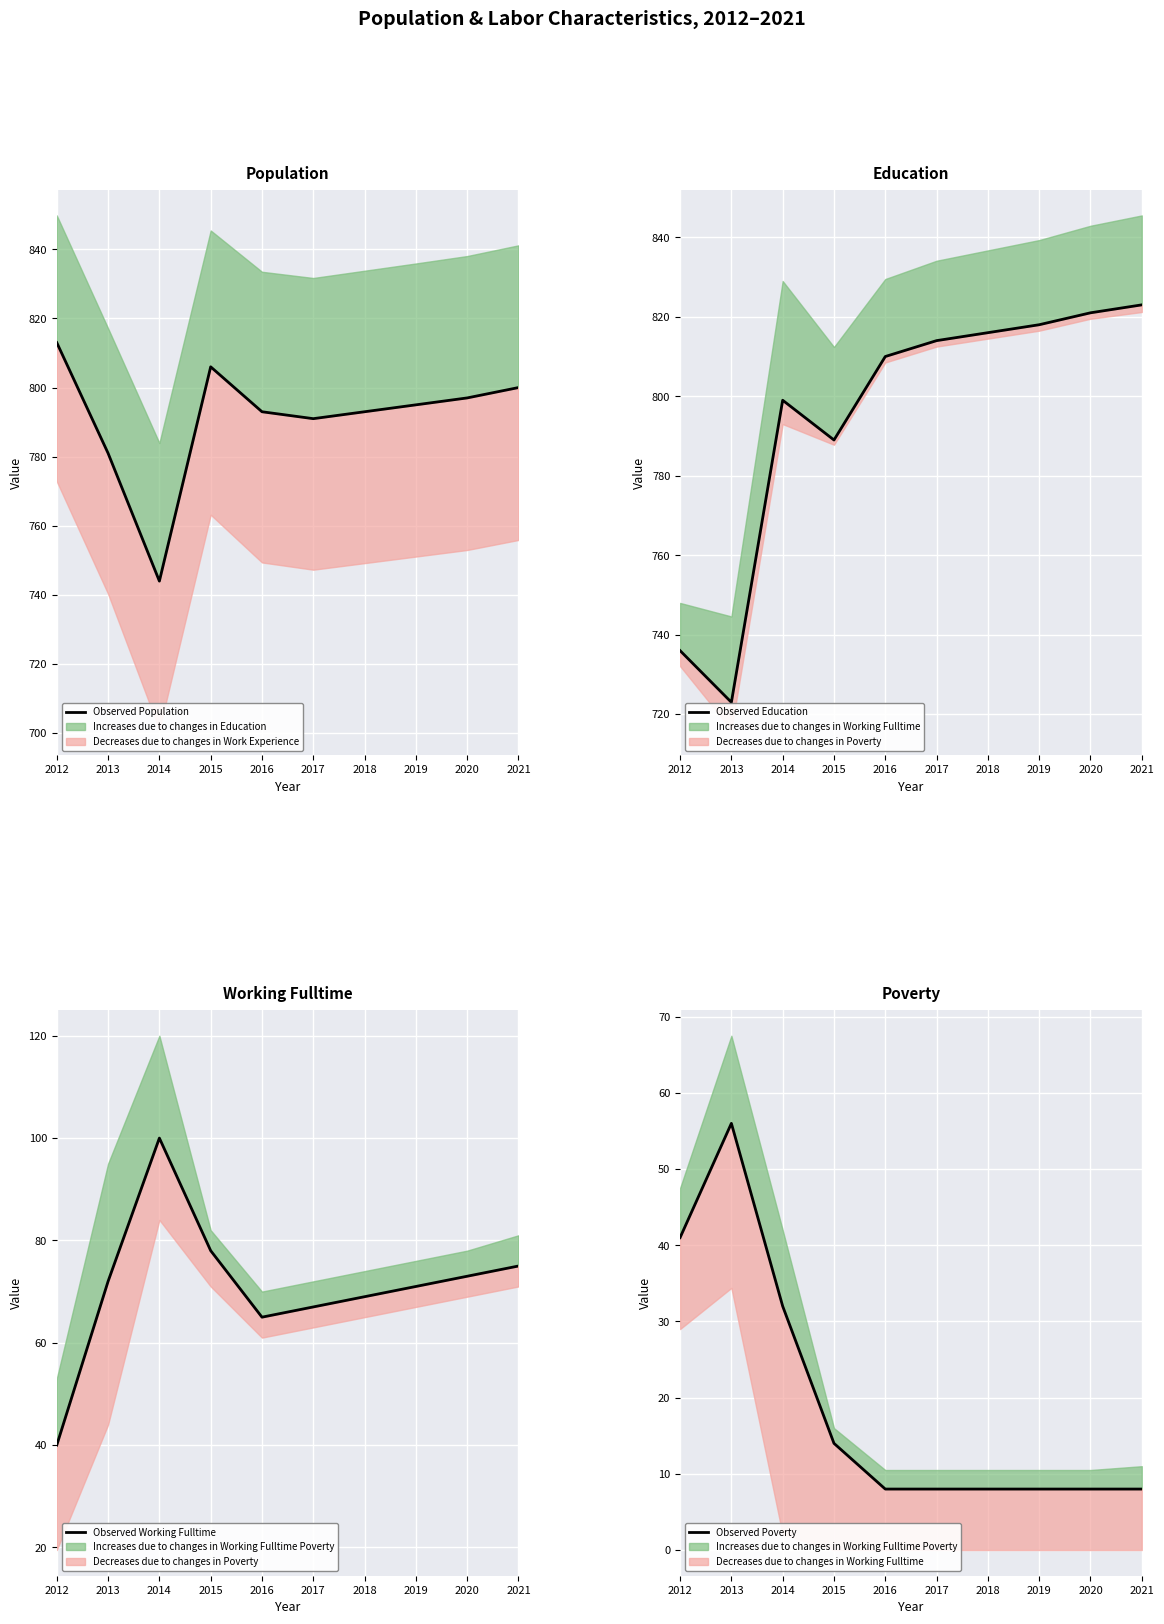

Rank the categories by Observed Population value from lowest to highest.

2014, 2013, 2017, 2016, 2018, 2019, 2020, 2021, 2015, 2012